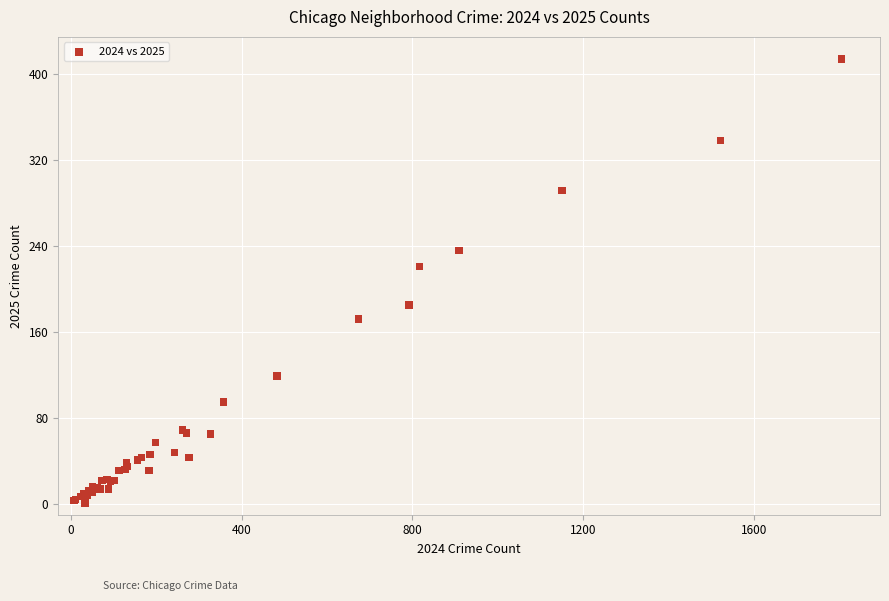

What Y value in the scatter plot is closest to 207?

221